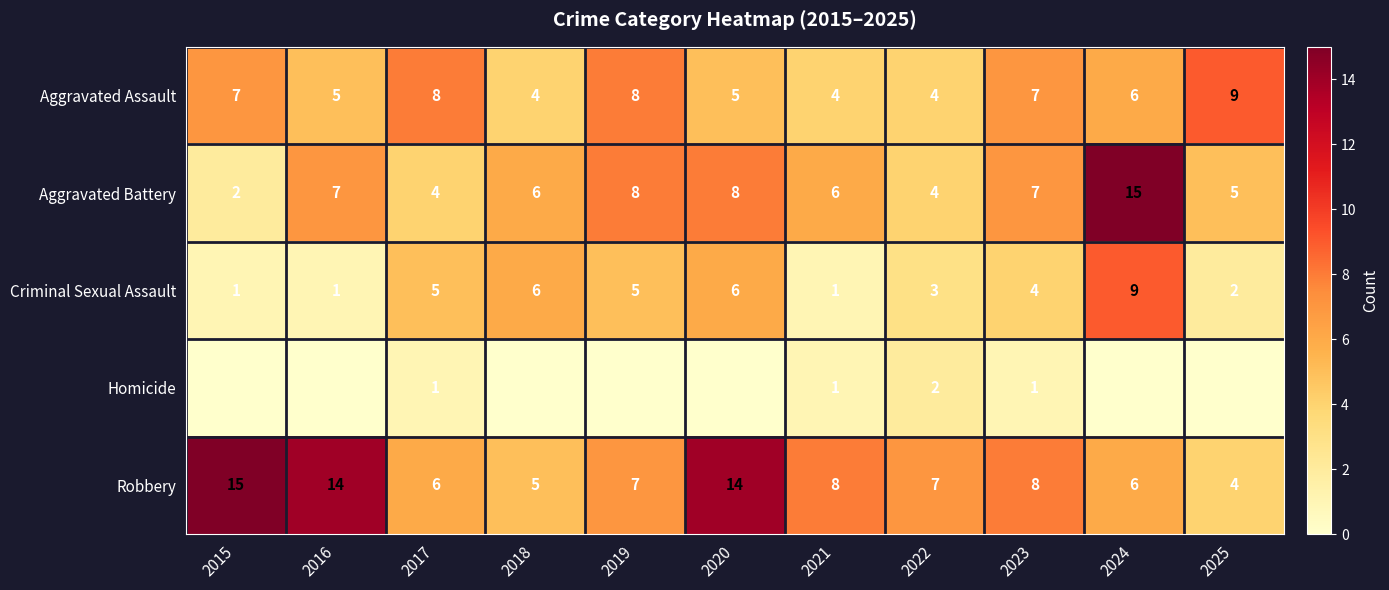

At which label does Criminal Sexual Assault reach its peak?

2024